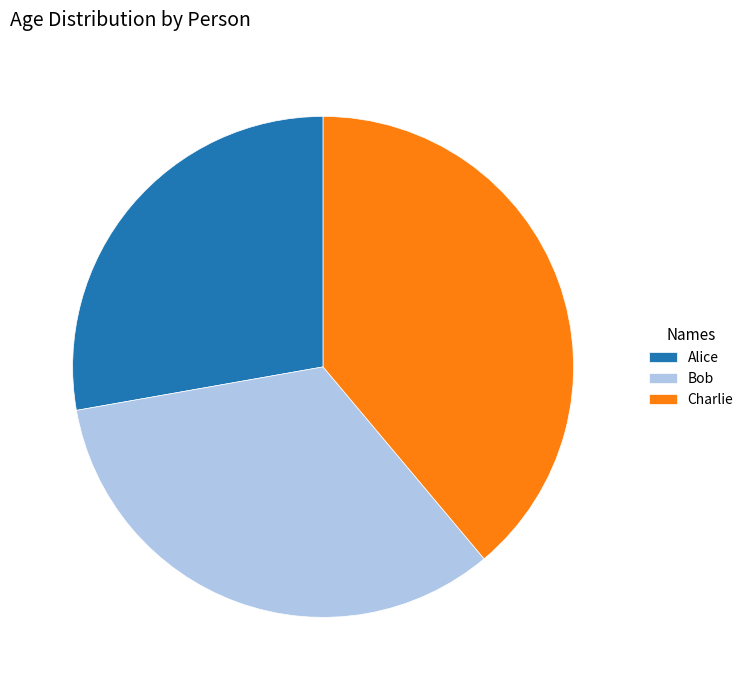

Which category has the biggest portion of the pie?

Charlie